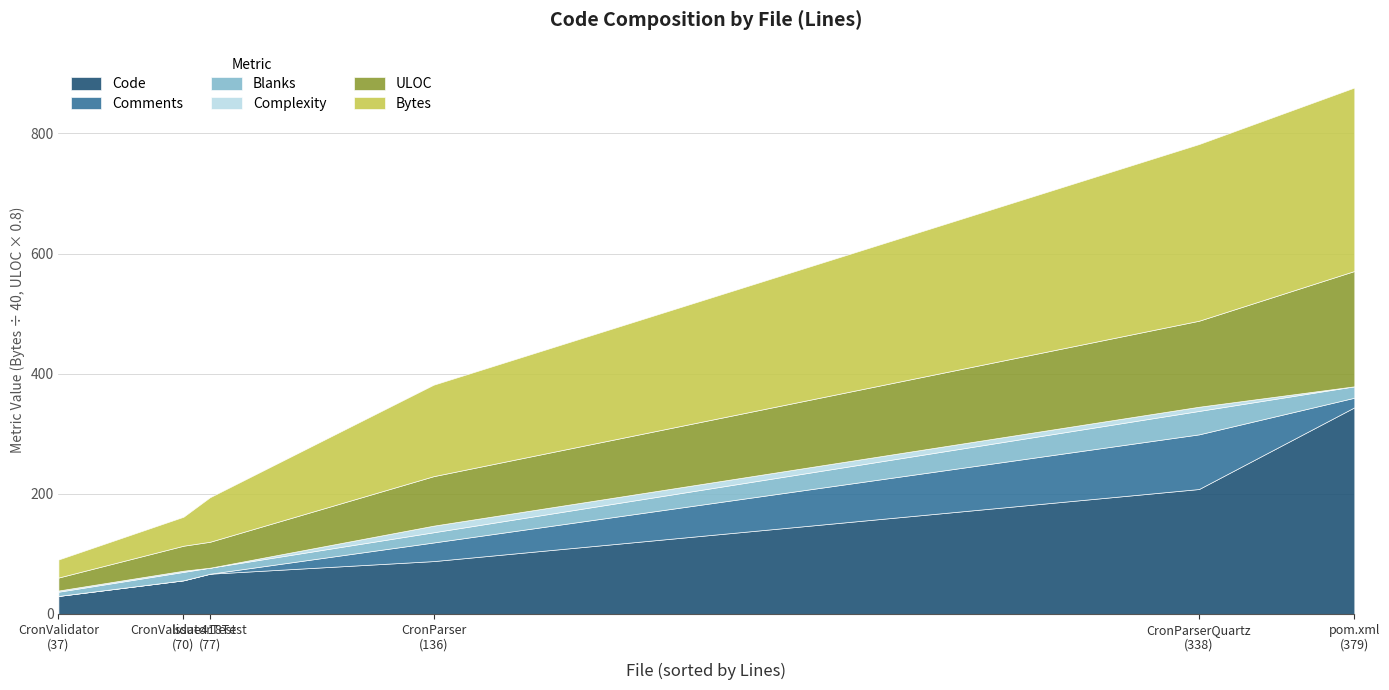

Count the Comments values in the range 0 to 31.

5